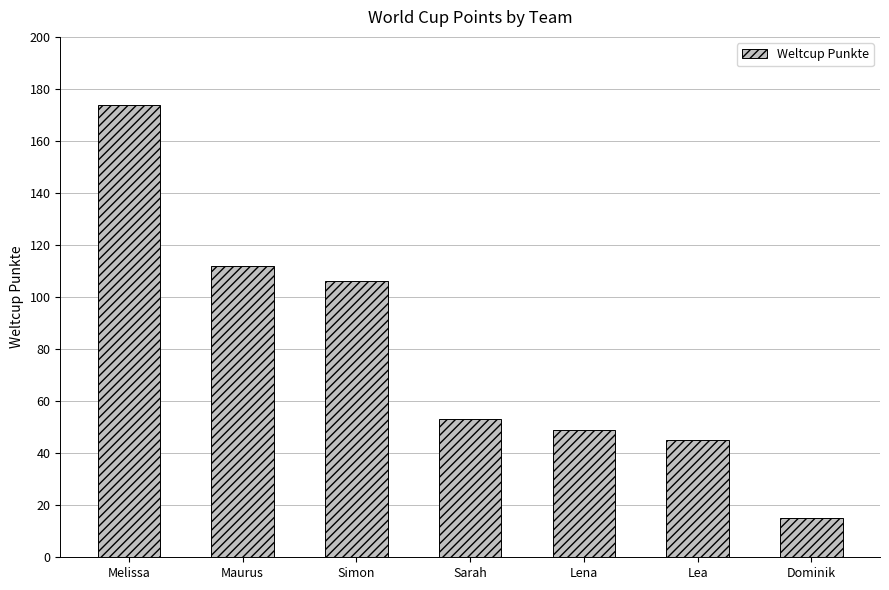

Does the chart contain stacked bars?

No